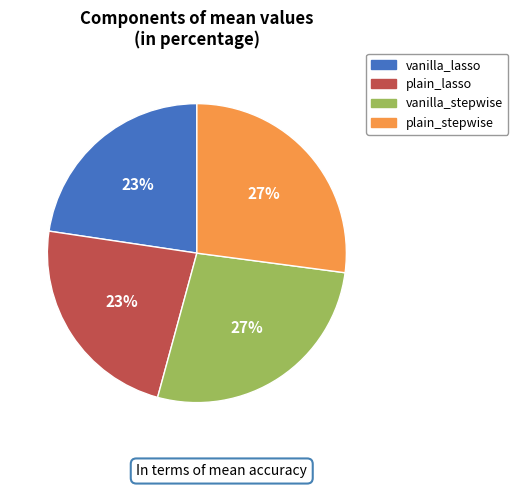

How many slices are in this pie chart?

4